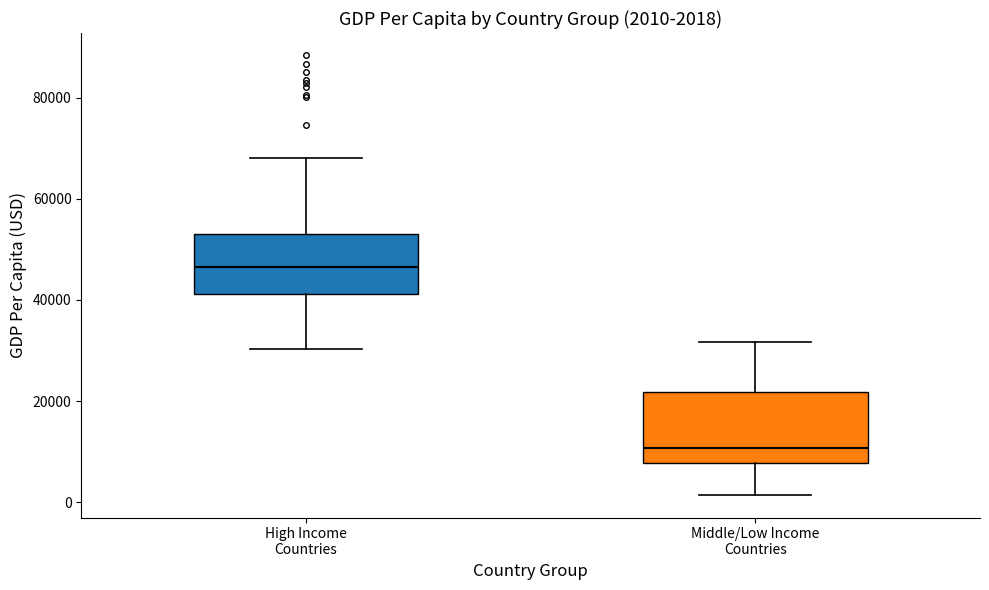

Which box is the tallest, from its lower edge to its upper edge?

Middle/Low Income Countries